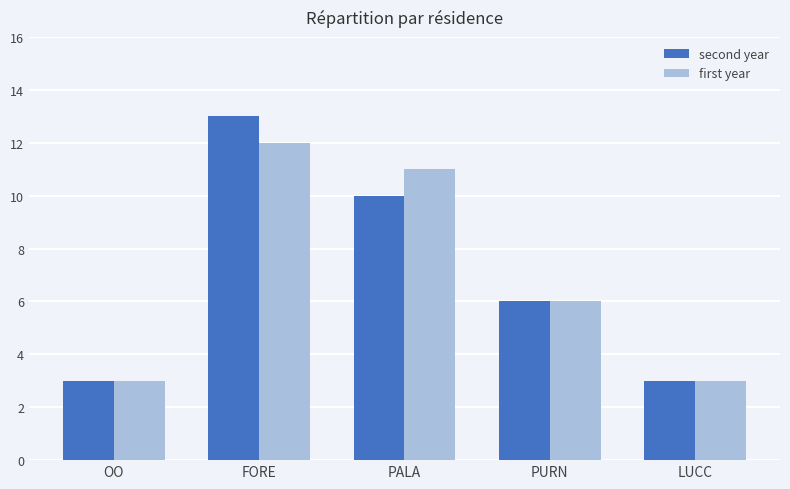

The first year series shows 12 at FORE. True or false?

True